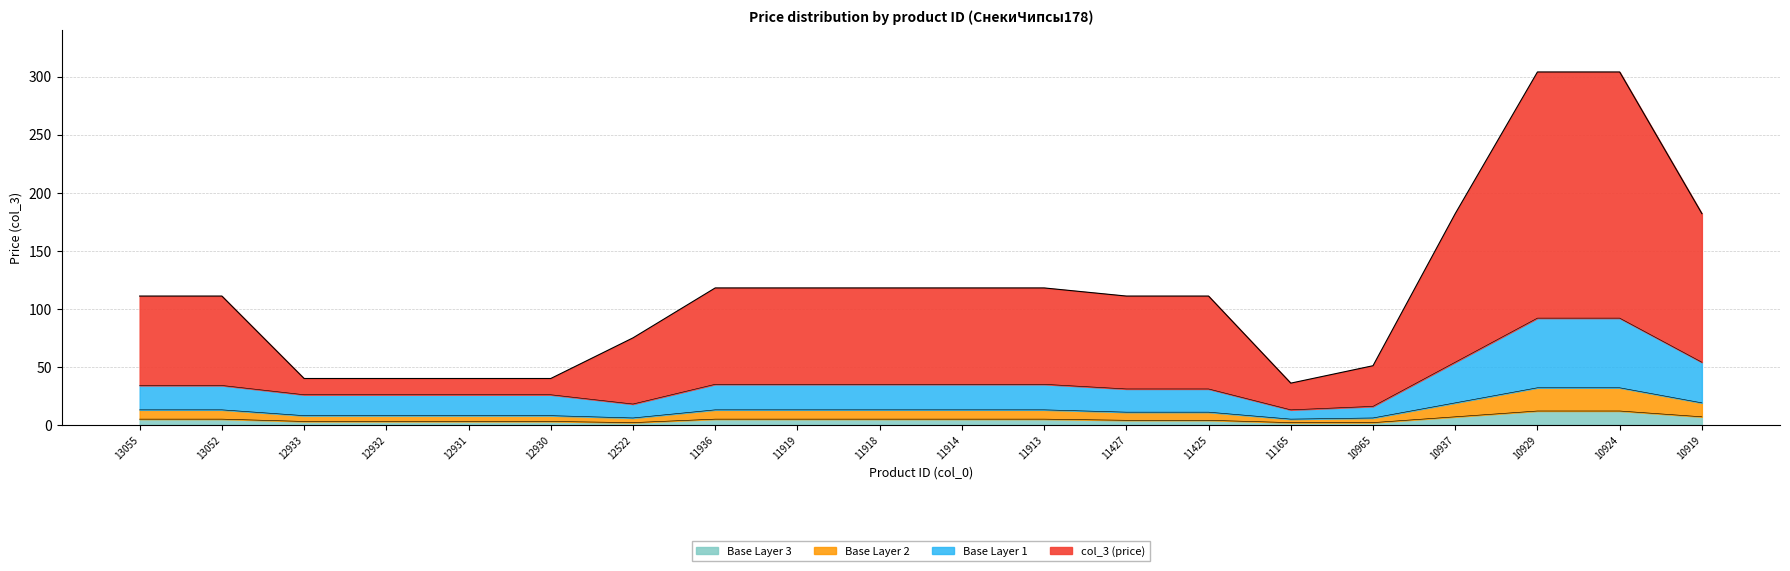

Reading left to right, list all the values displayed in this chart.

13055=111	13052=111	12933=40	12932=40	12931=40	12930=40	12522=75	11936=118	11919=118	11918=118	11914=118	11913=118	11427=111	11425=111	11165=36	10965=51	10937=182	10929=304	10924=304	10919=182